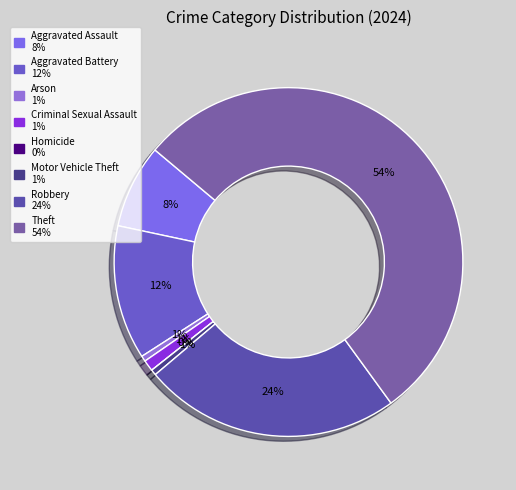

What is the smallest slice in the pie chart?

Homicide